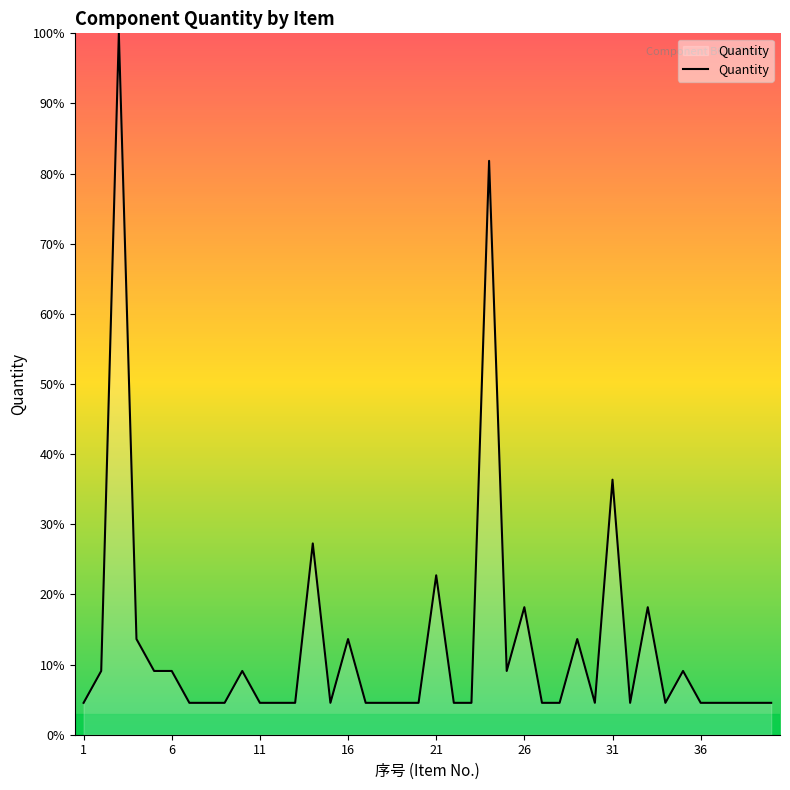

What is the maximum value shown in the chart?

100.0